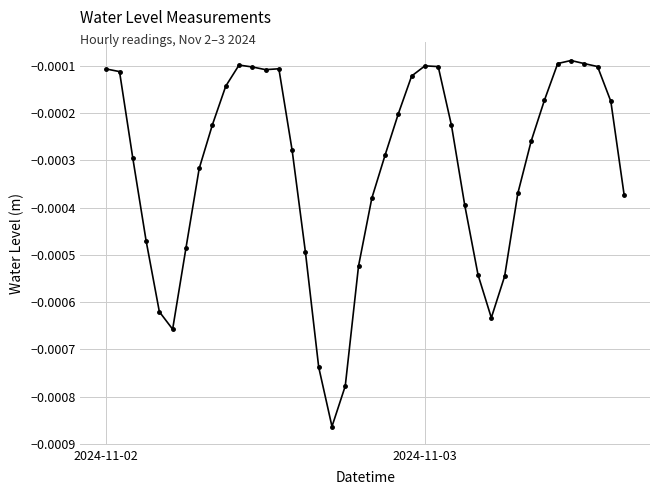

Does the chart display data point markers on the line(s)?

Yes